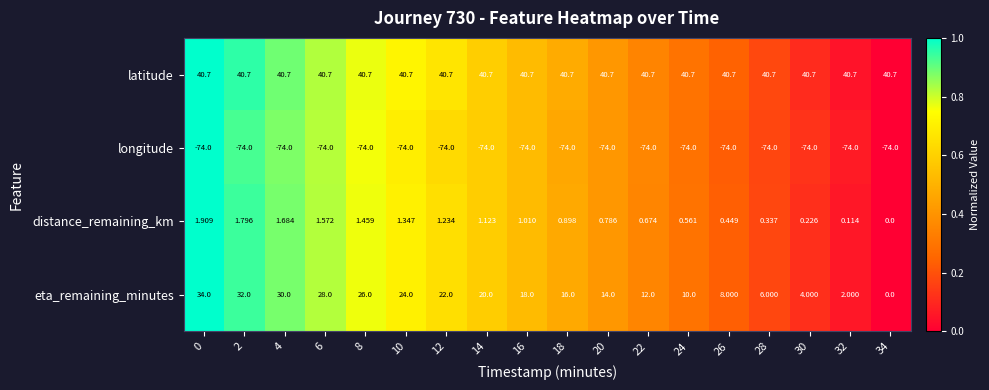

At 18, list the series in order from smallest to largest.

longitude, distance_remaining_km, eta_remaining_minutes, latitude